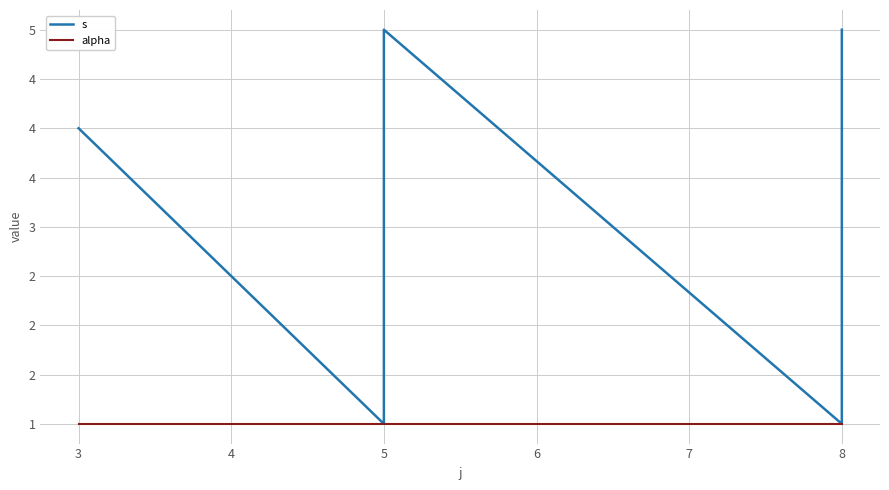

Which series has the largest total across all categories?

s